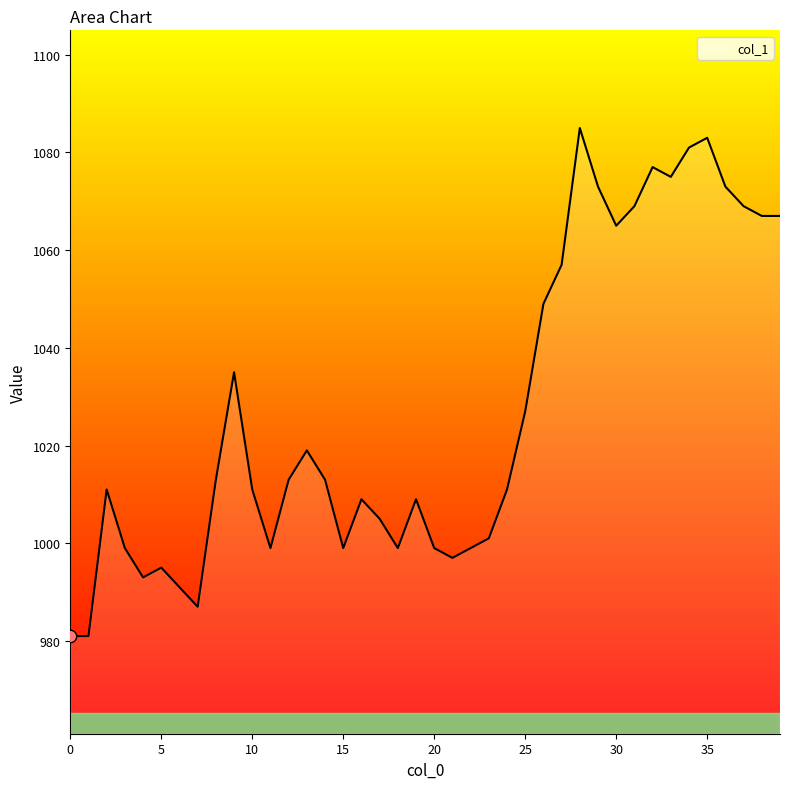

What is the smallest value displayed?

981